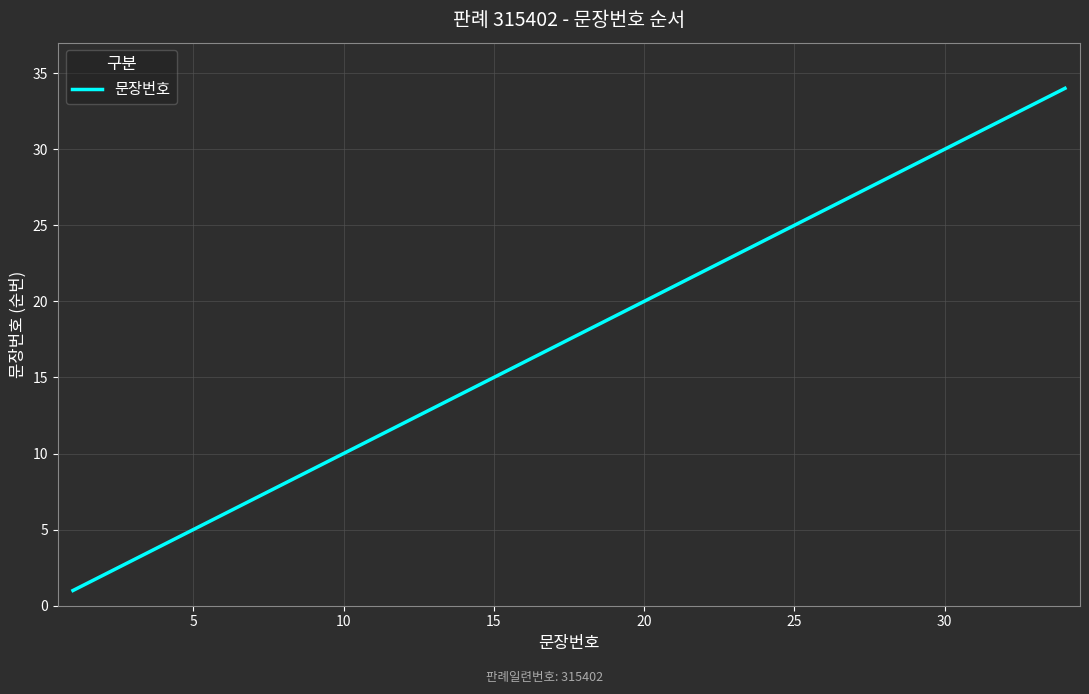

What is the difference between the maximum and minimum values?

33